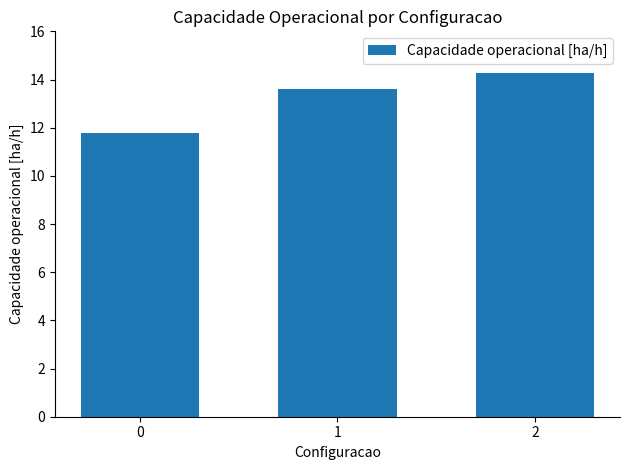

Rank the categories by value from lowest to highest.

0, 1, 2